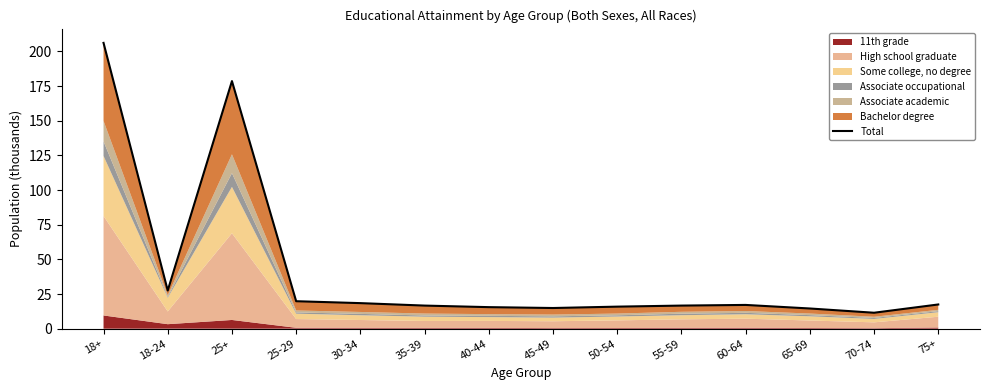

What is the value of the 8th point from the left?

14.9